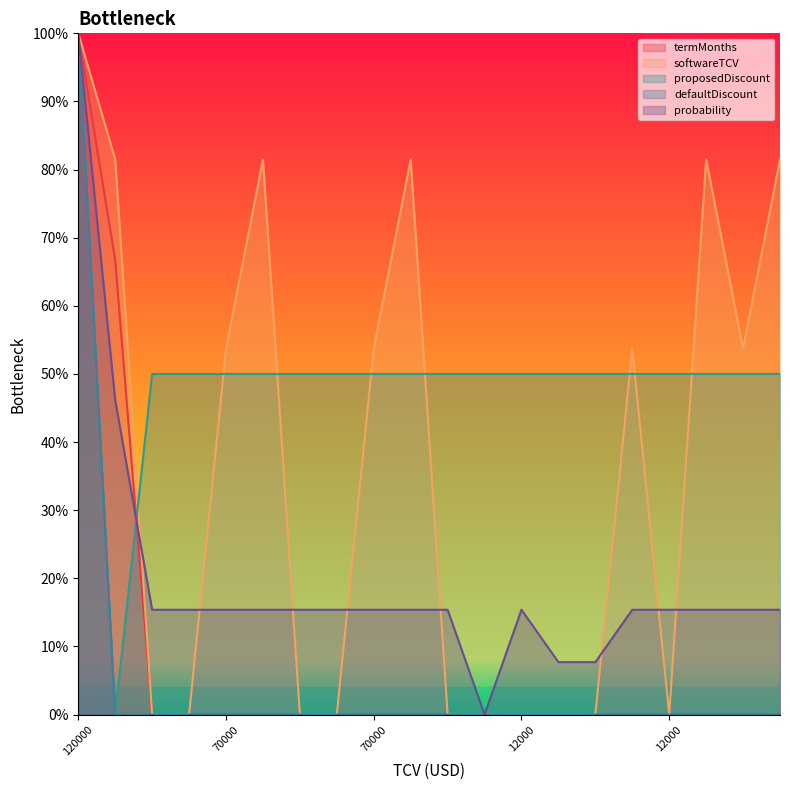

Reading left to right, extract all data points from this chart.

termMonths: 1.0	0.7	0.0	0.0	0.0	0.0	0.0	0.0	0.0	0.0	0.0	0.0	0.0	0.0	0.0	0.0	0.0	0.0	0.0	0.0
softwareTCV: 1.0	0.8	0.0	0.0	0.5	0.8	0.0	0.0	0.5	0.8	0.0	0.0	0.0	0.0	0.0	0.5	0.0	0.8	0.5	0.8
proposedDiscount: 1.0	0.0	0.5	0.5	0.5	0.5	0.5	0.5	0.5	0.5	0.5	0.5	0.5	0.5	0.5	0.5	0.5	0.5	0.5	0.5
defaultDiscount: 1.0	0.0	0.0	0.0	0.0	0.0	0.0	0.0	0.0	0.0	0.0	0.0	0.0	0.0	0.0	0.0	0.0	0.0	0.0	0.0
probability: 1.0	0.5	0.2	0.2	0.2	0.2	0.2	0.2	0.2	0.2	0.2	0.0	0.2	0.1	0.1	0.2	0.2	0.2	0.2	0.2